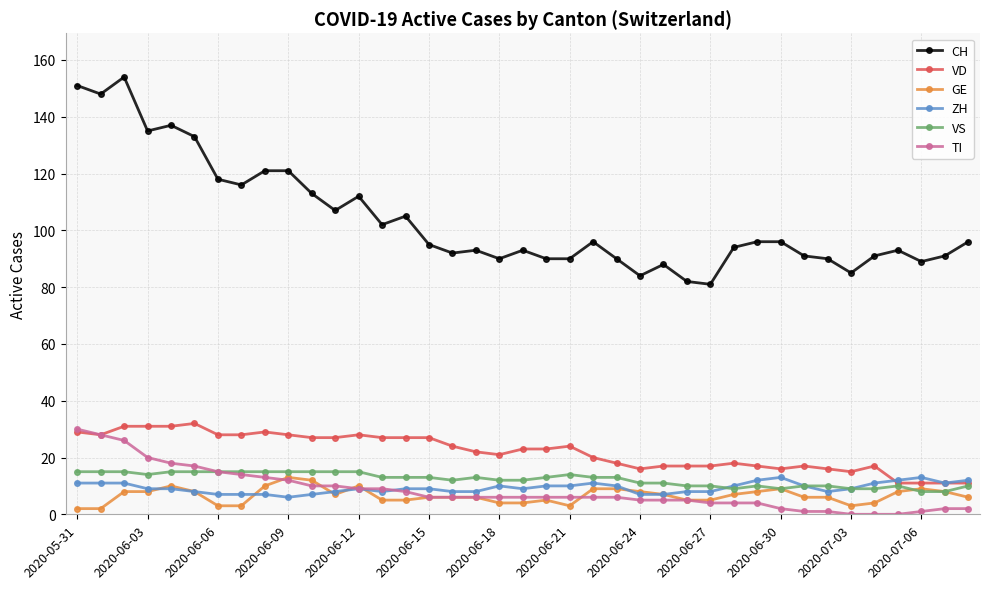

Which series has the widest spread of values?

CH